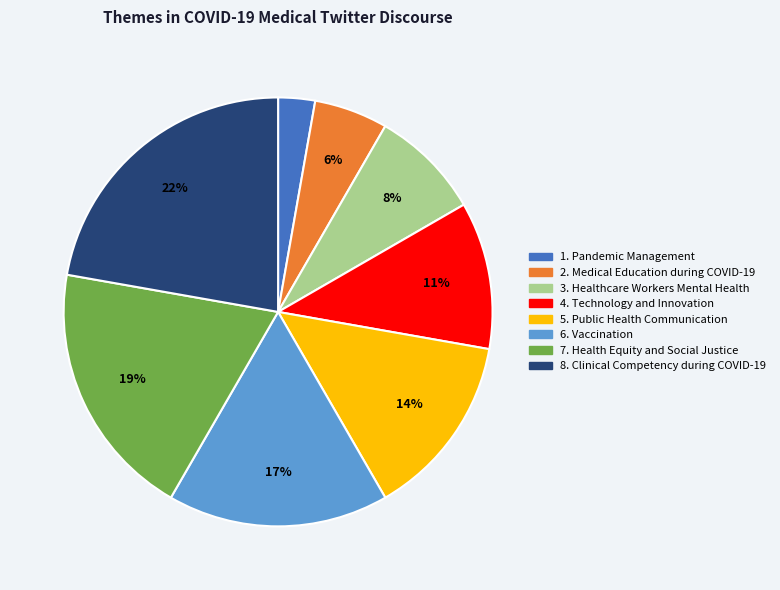

Does any single category account for the majority?

No